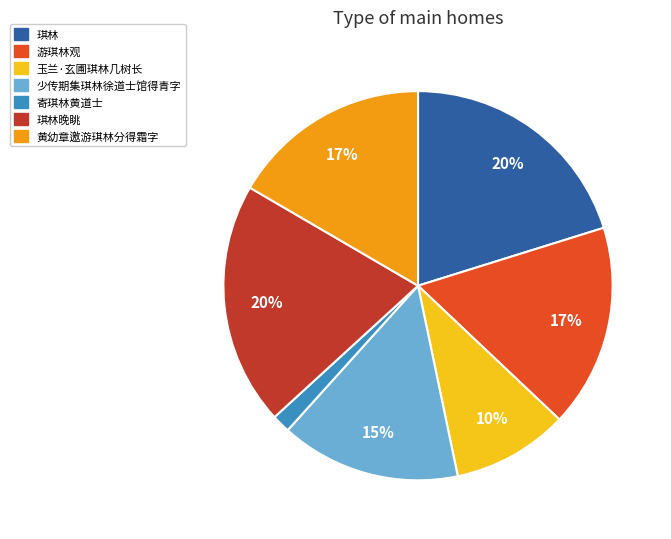

To the nearest percent, what is the average slice percentage?

14%